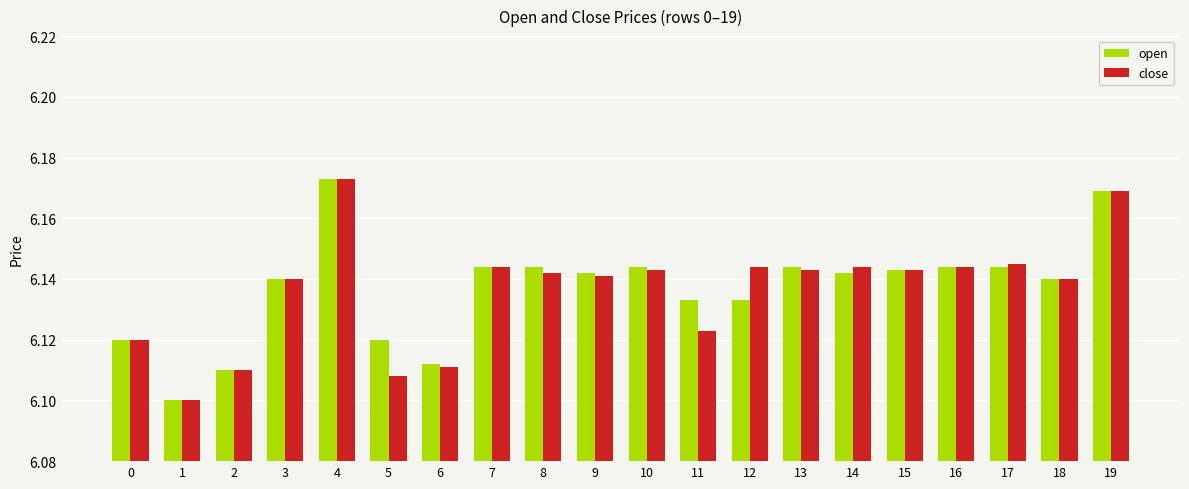

The value of close at 5 is 10.5. True or false?

False